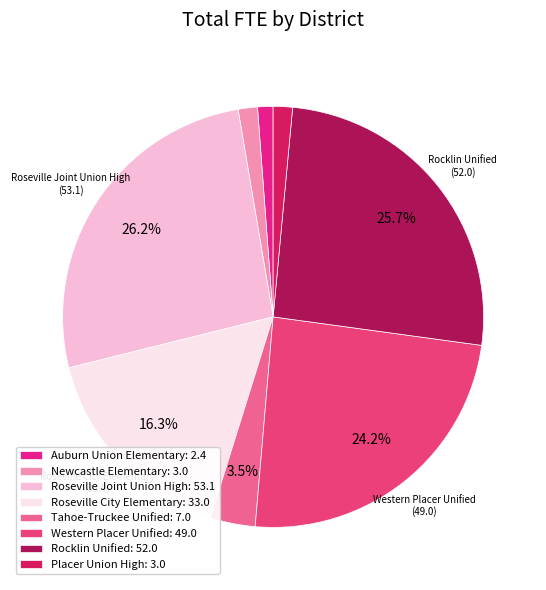

Does Roseville City Elementary represent more than half of the total?

No